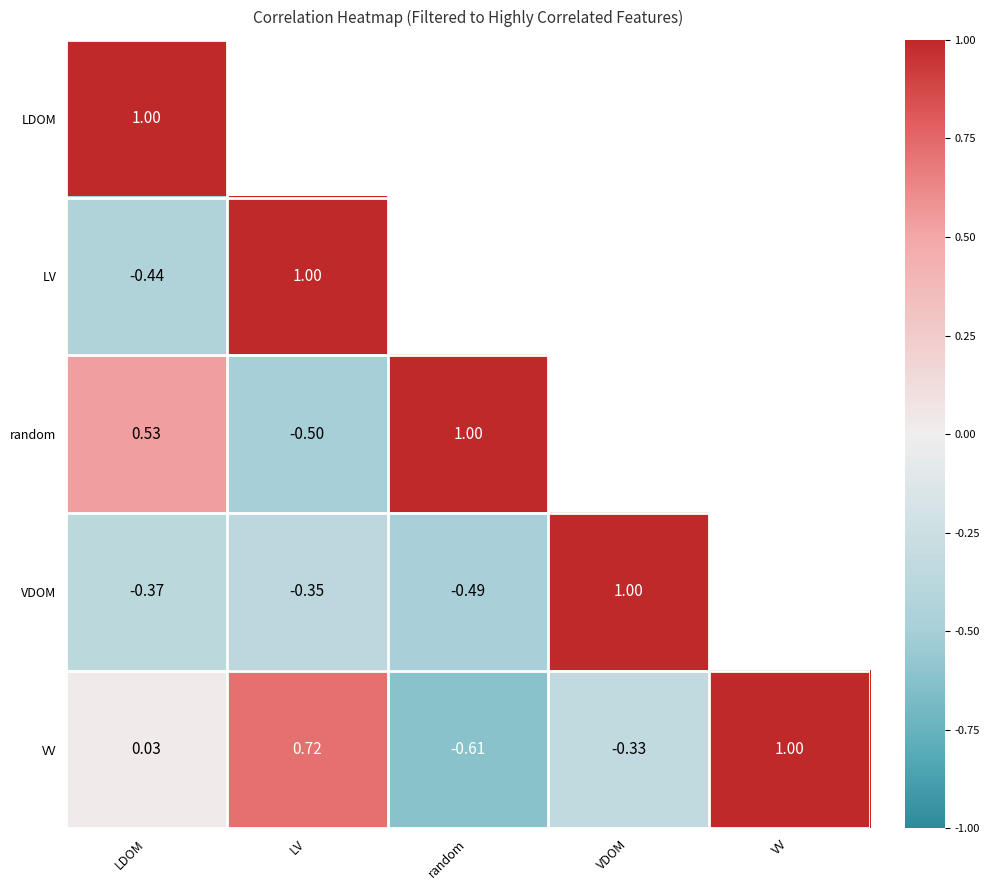

Which label corresponds to the smallest value in the chart?

random